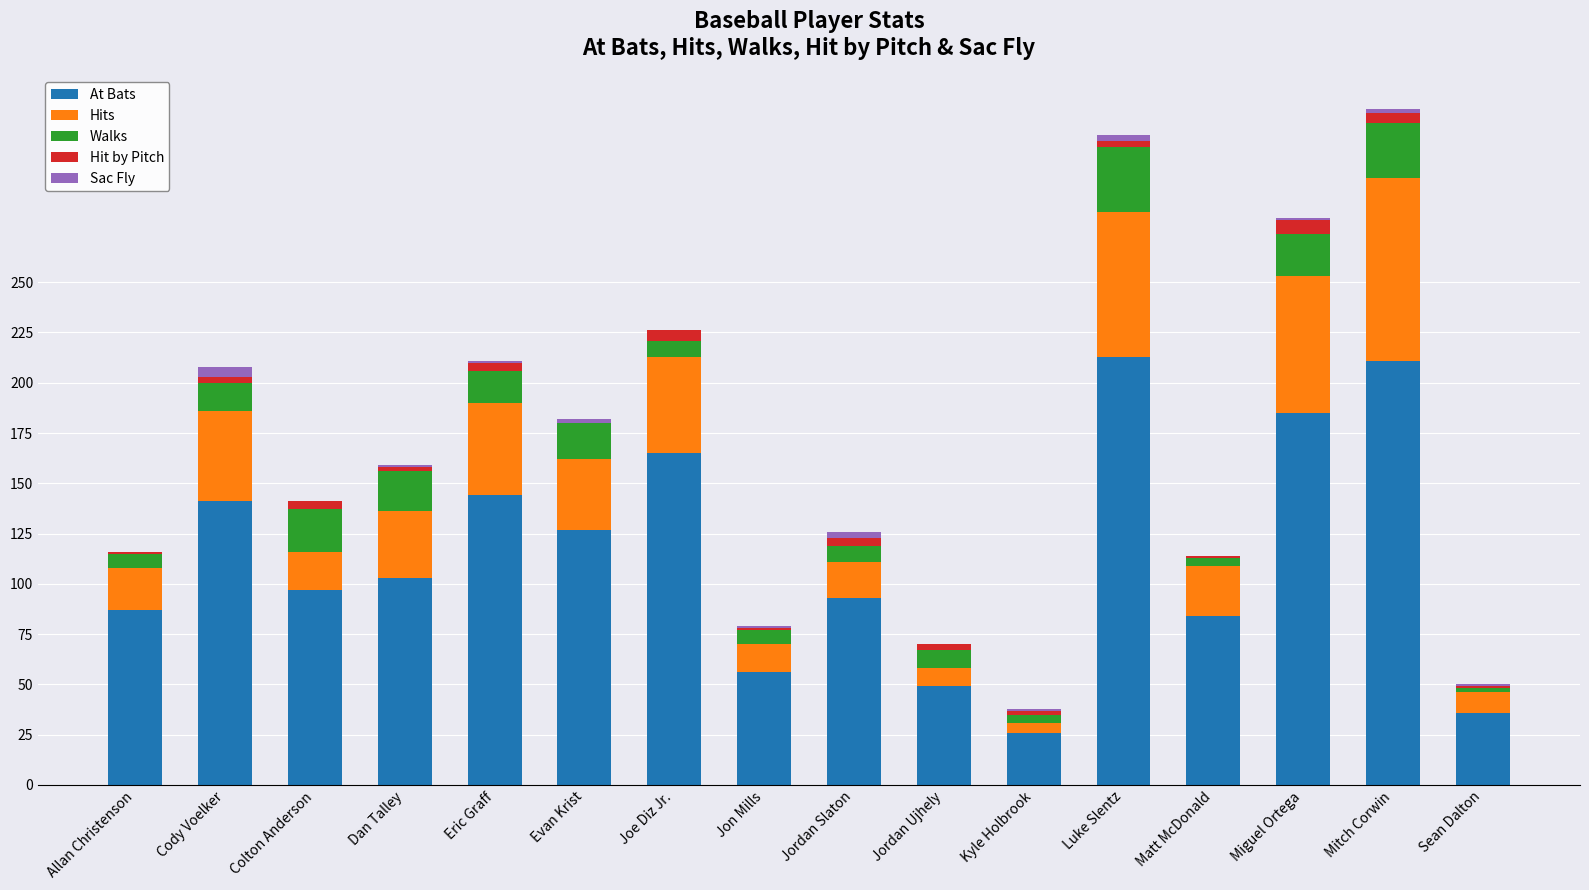

Is it true that At Bats equals 109 at Luke Slentz?

False